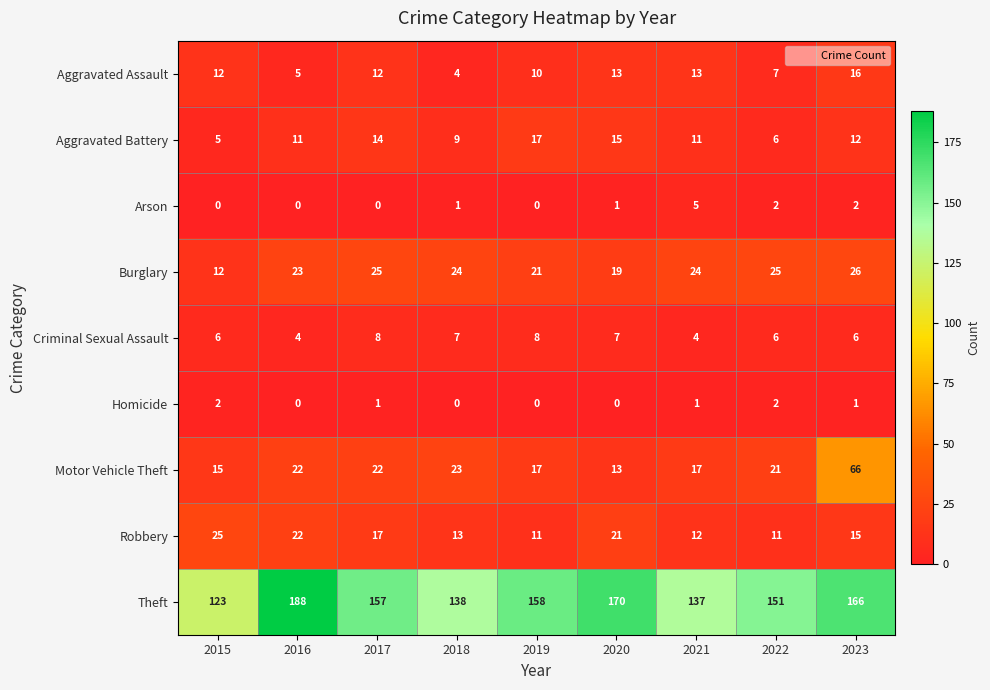

What value does the Burglary series have at 2015?

12